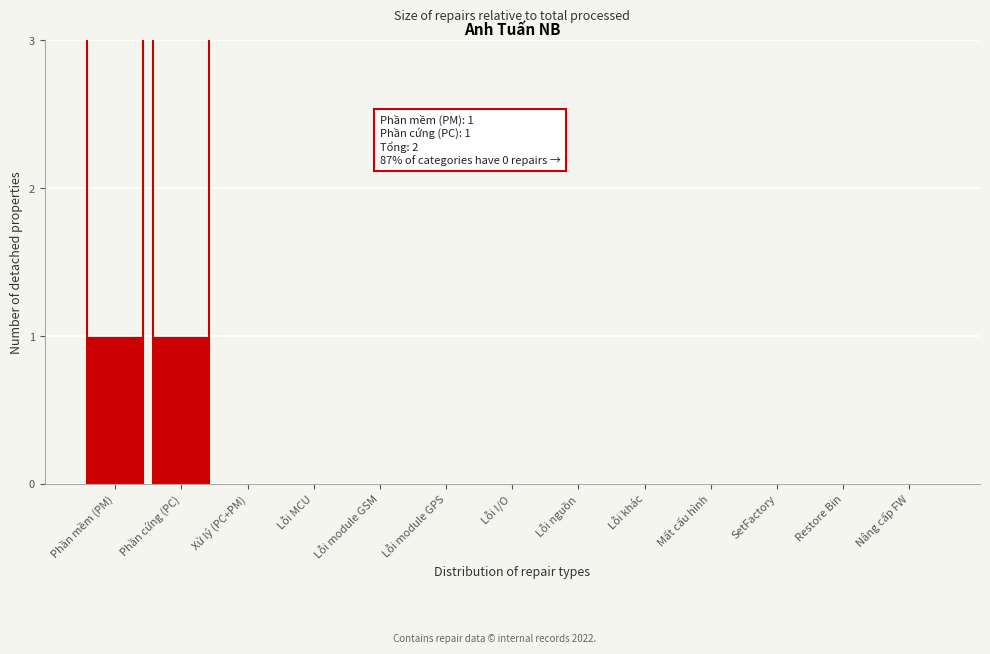

Reading right to left, transcribe all the data shown in this chart.

Nâng cấp FW=0	Restore Bin=0	SetFactory=0	Mất cấu hình=0	Lỗi khác=0	Lỗi nguồn=0	Lỗi I/O=0	Lỗi module GPS=0	Lỗi module GSM=0	Lỗi MCU=0	Xử lý (PC+PM)=0	Phần cứng (PC)=1	Phần mềm (PM)=1